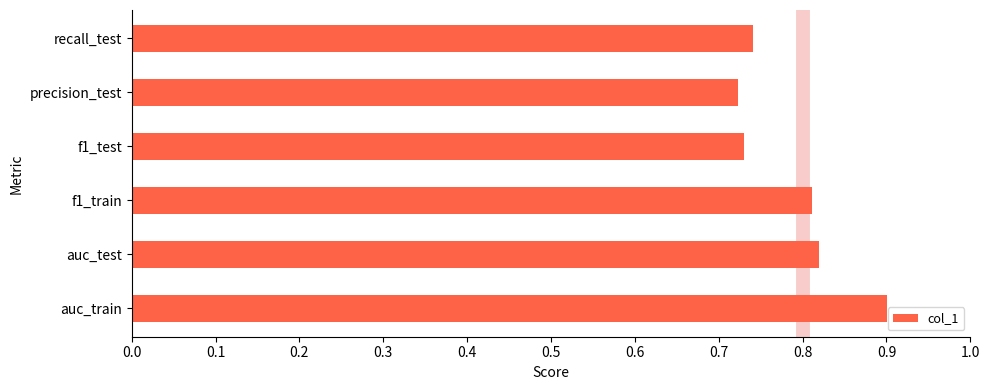

Which has a higher value, f1_train or recall_test?

f1_train